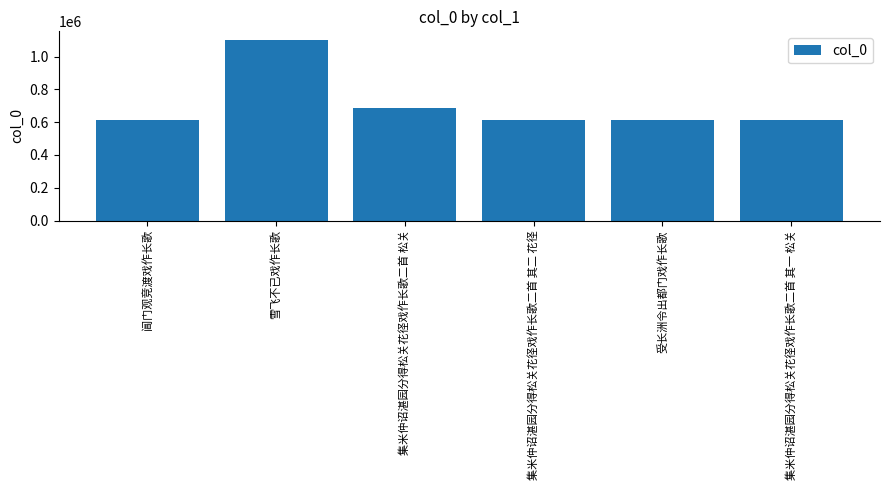

What is the sum of the values at 雪飞不已戏作长歌 and 阊门观竞渡戏作长歌?

1709607